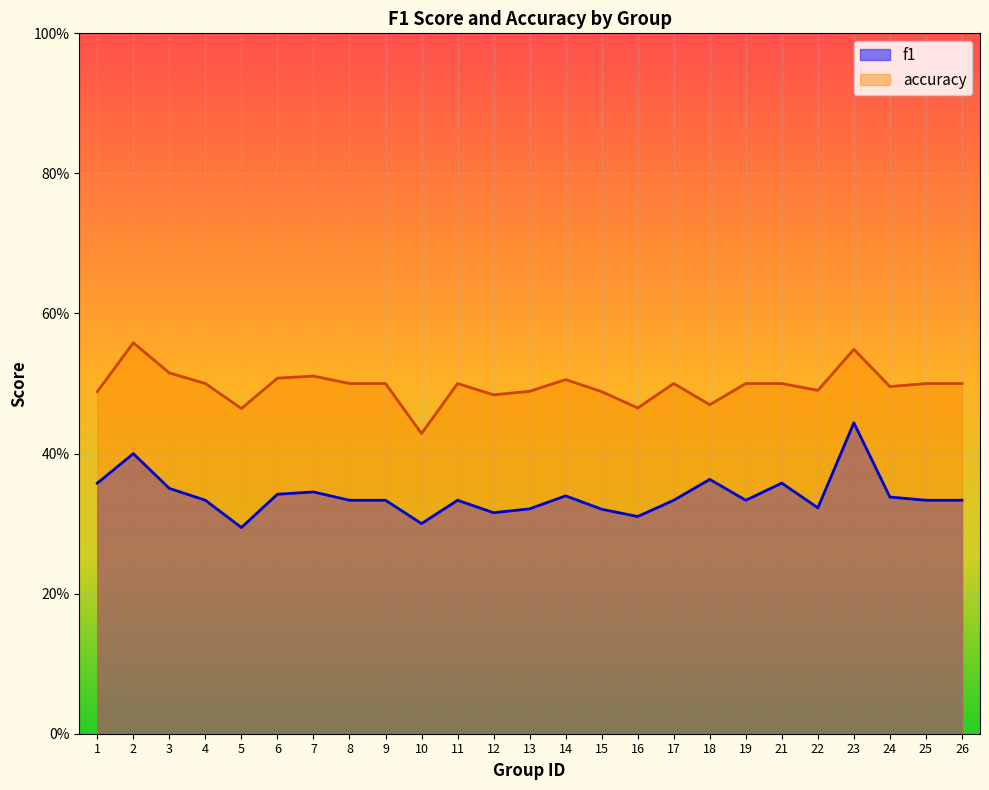

True or false: accuracy has a value of 0.5 at 16.

True